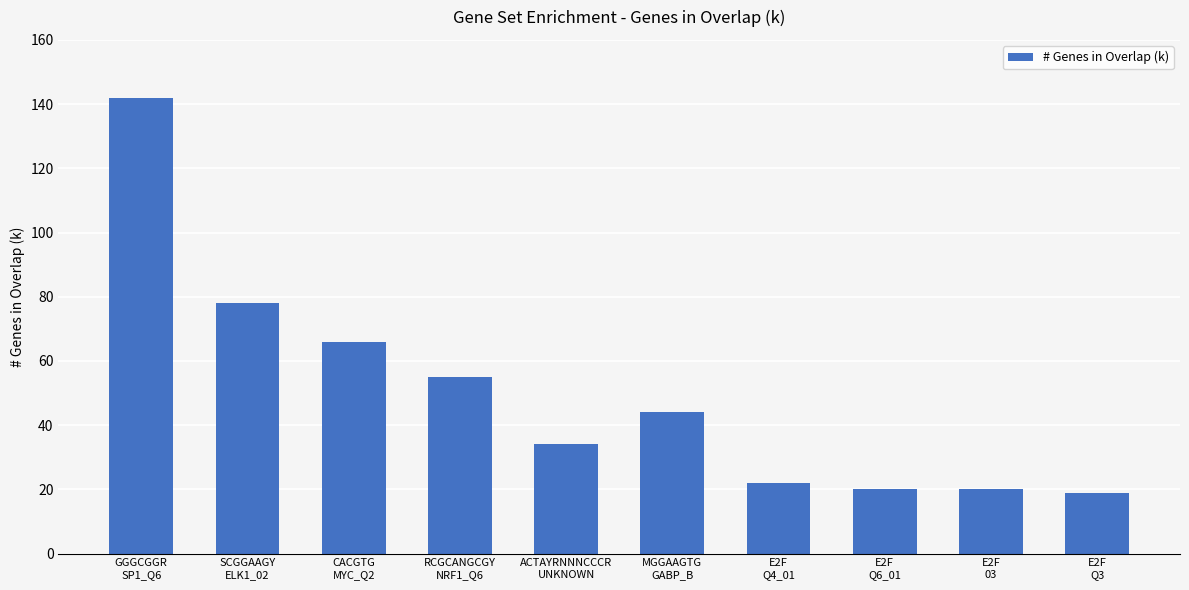

What is the change in value from CACGTG
MYC_Q2 to E2F
Q6_01?

-46